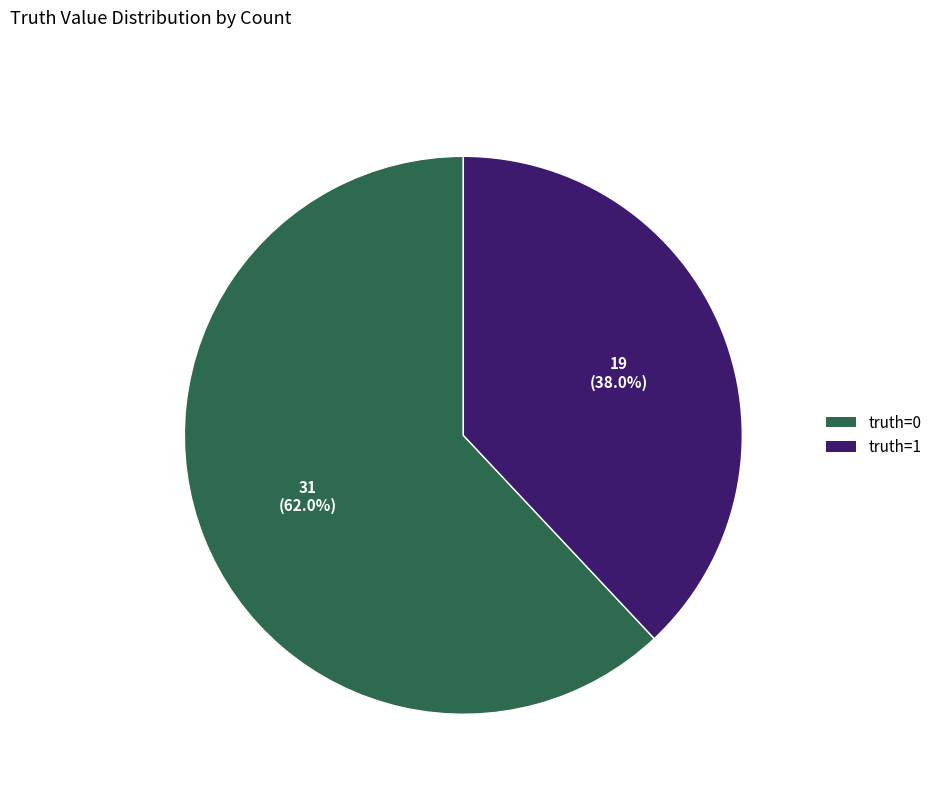

Rank the categories by value from lowest to highest.

truth=1, truth=0